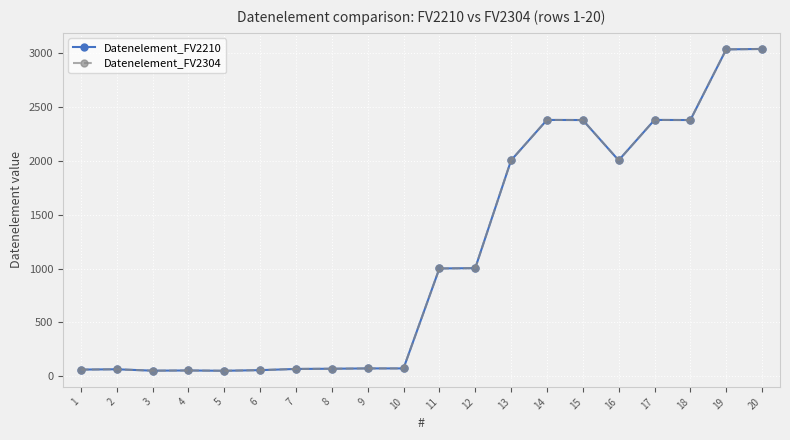

Is this an area chart (filled region under the line)?

No